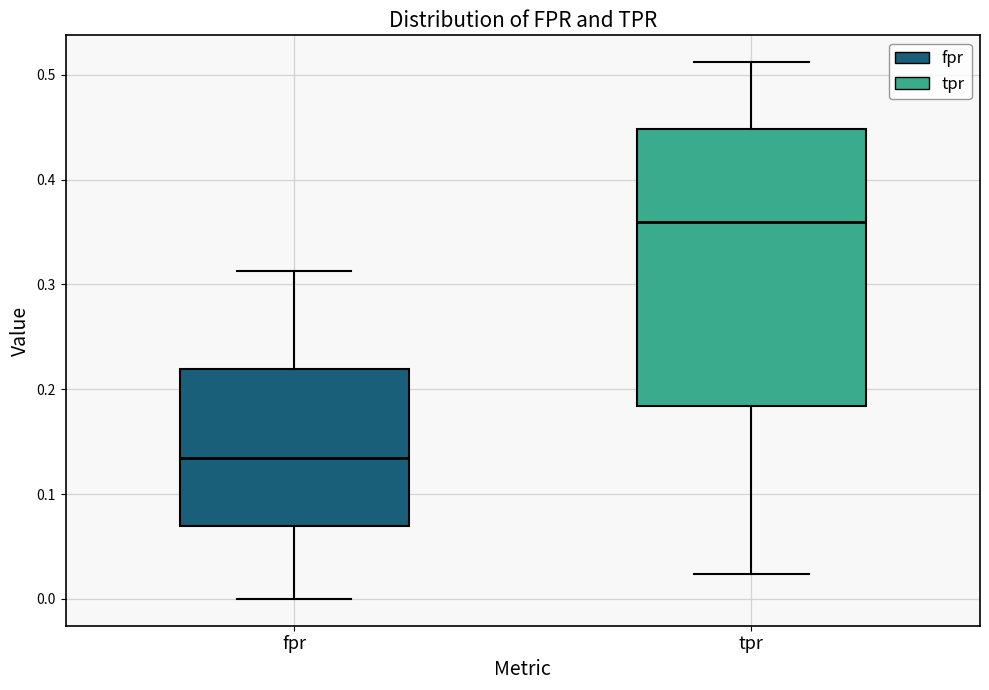

Where does the upper whisker of the box for tpr end on the y-axis? The values are not printed on the chart, so give them approximately, as read against the axis.

0.51